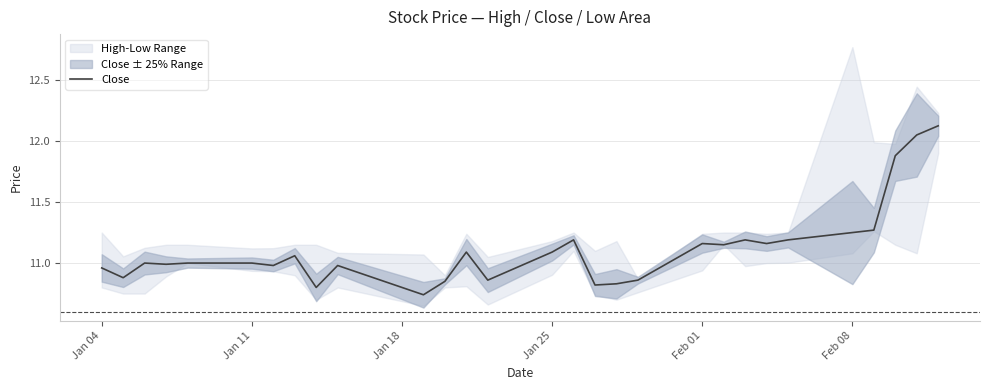

How many lines are shown in the chart?

1